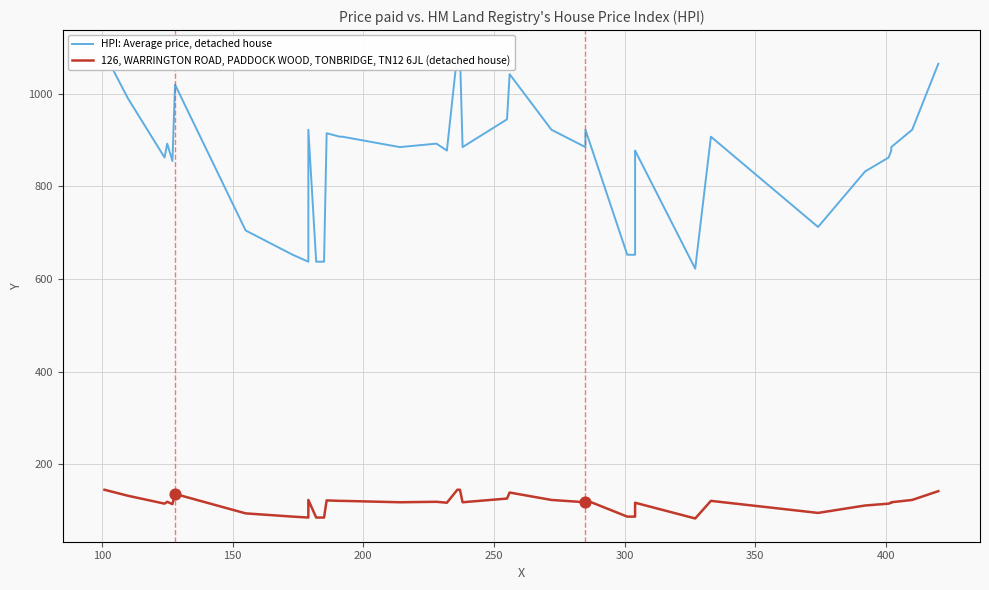

Which series reaches the minimum Y coordinate?

126, WARRINGTON ROAD, PADDOCK WOOD, TONBRIDGE, TN12 6JL (detached house)